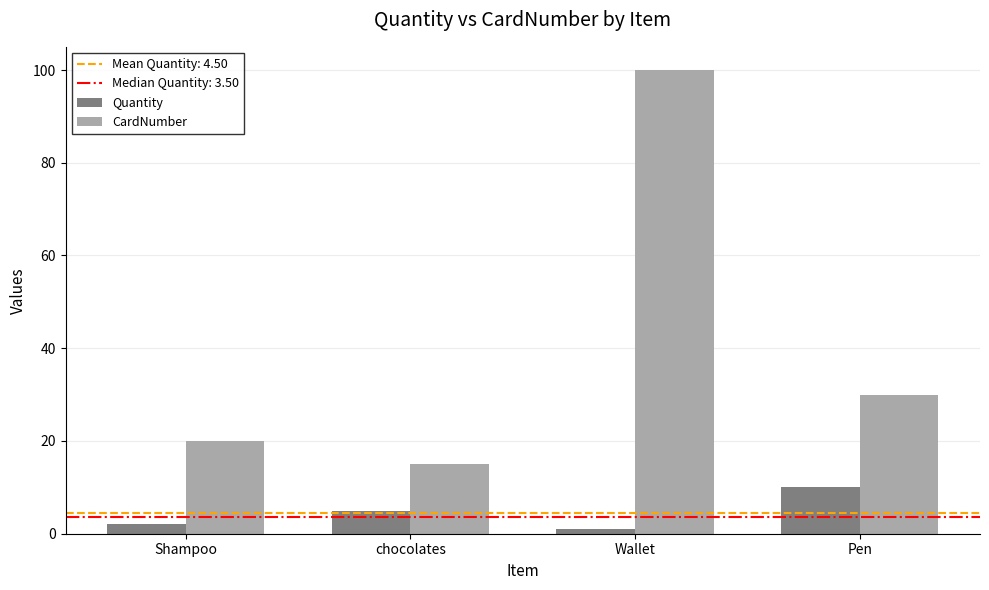

What is the greatest value displayed?

100